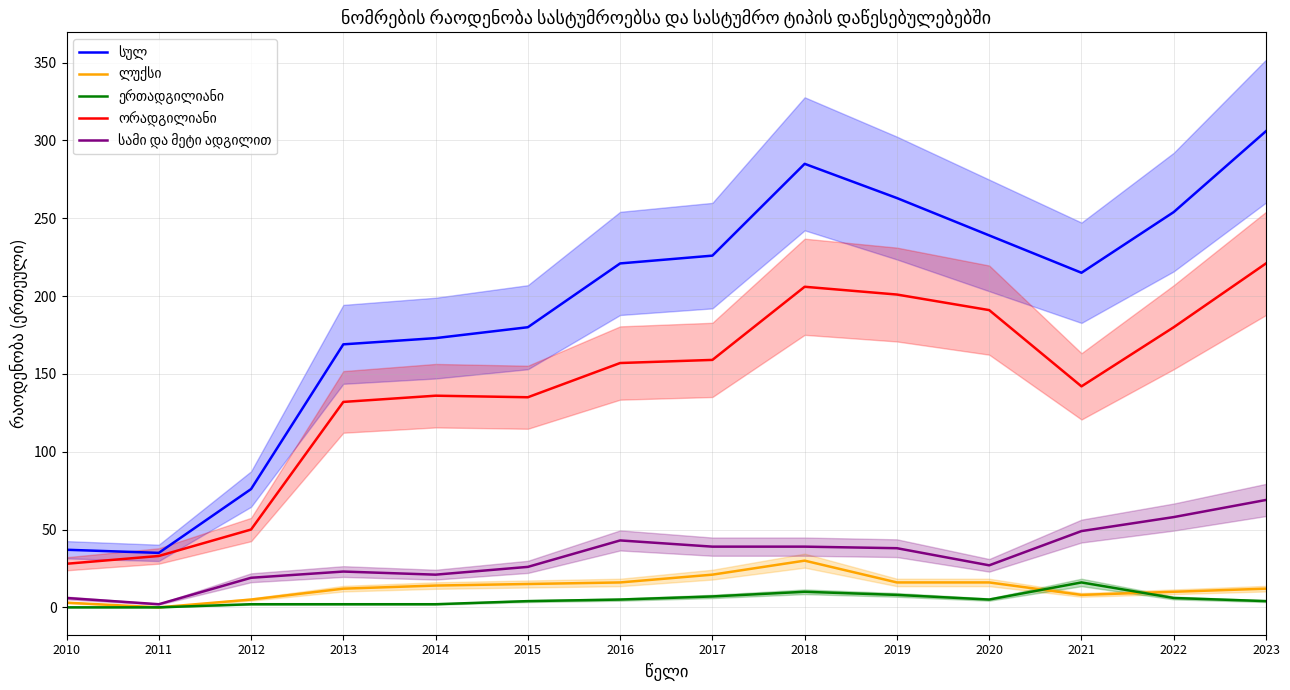

At how many categories does at least one series exceed 28?

14